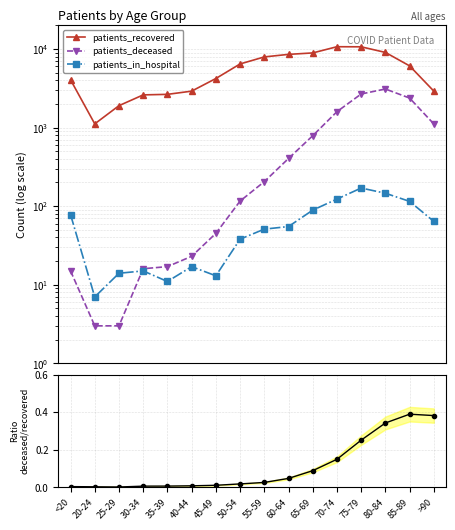

How many times do patients_in_hospital and patients_deceased cross each other?

1